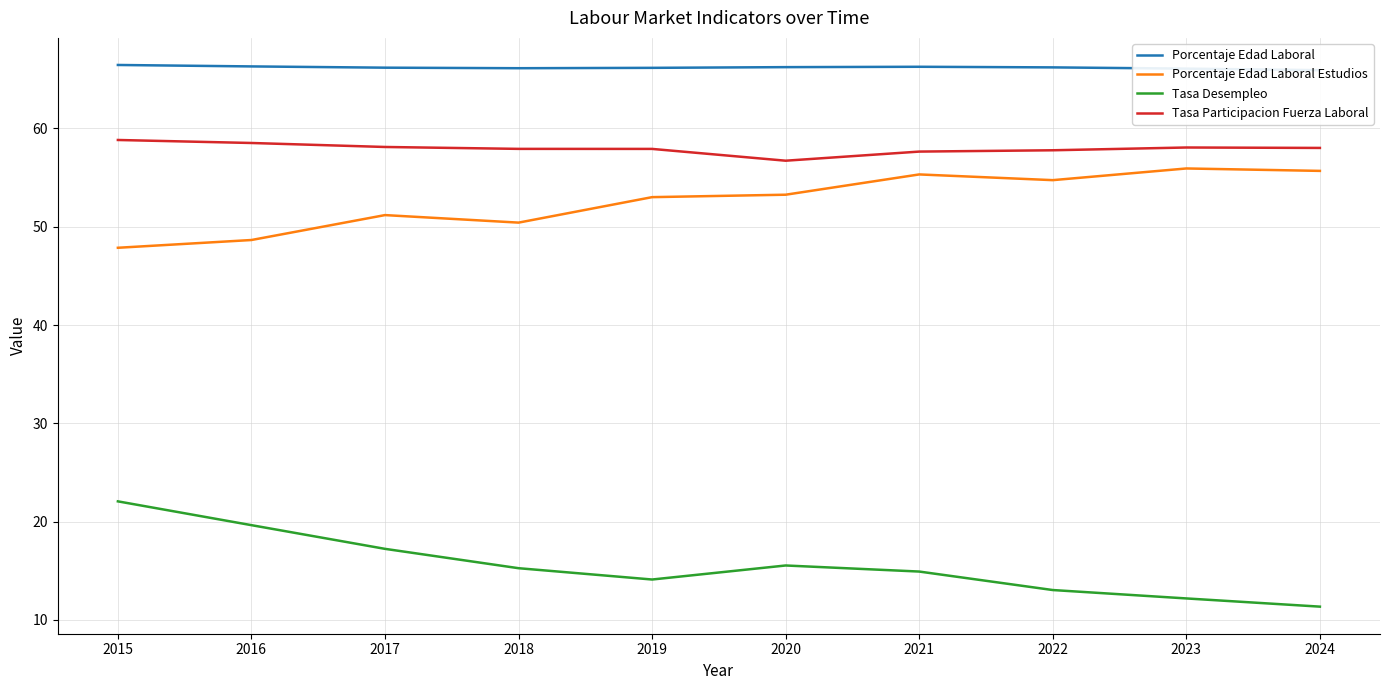

What is the average value of the Porcentaje Edad Laboral Estudios series?

52.6